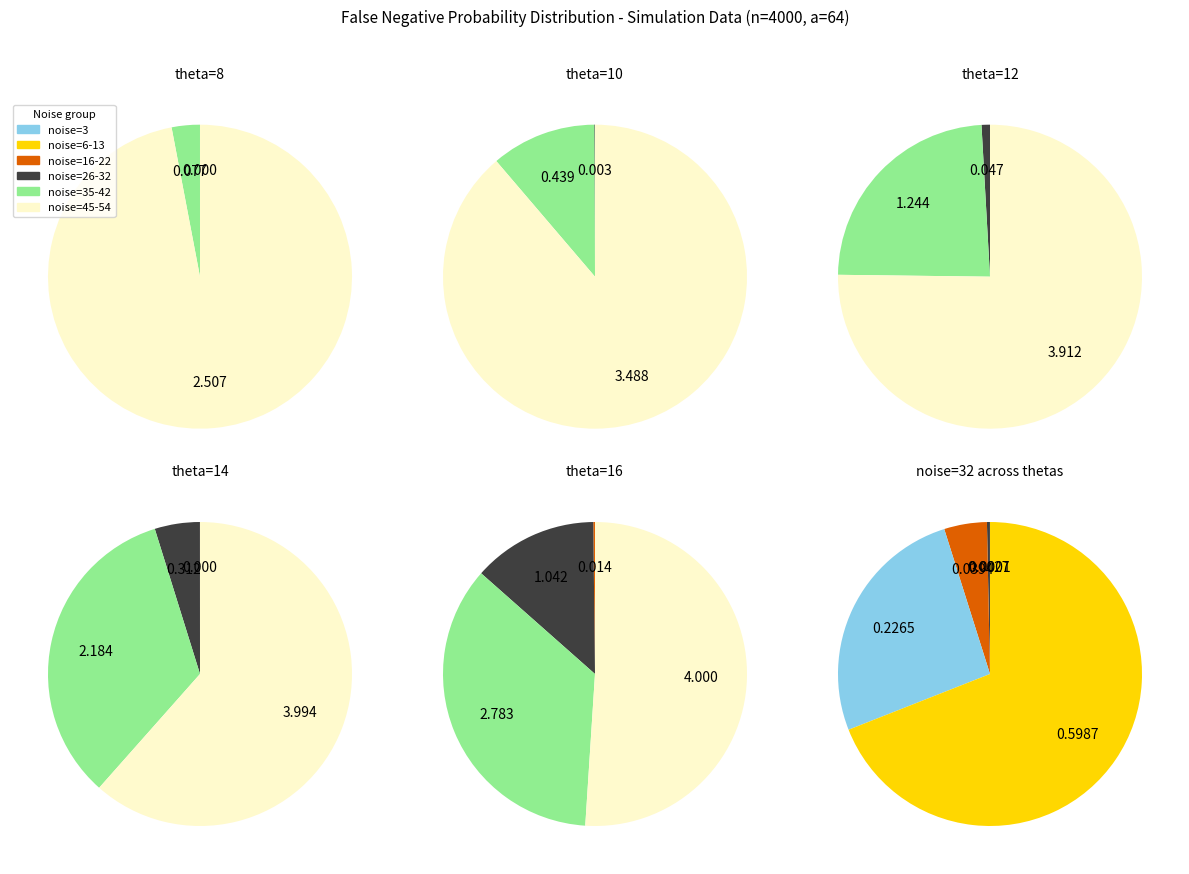

How much of the chart is everything except 0?

100.0%